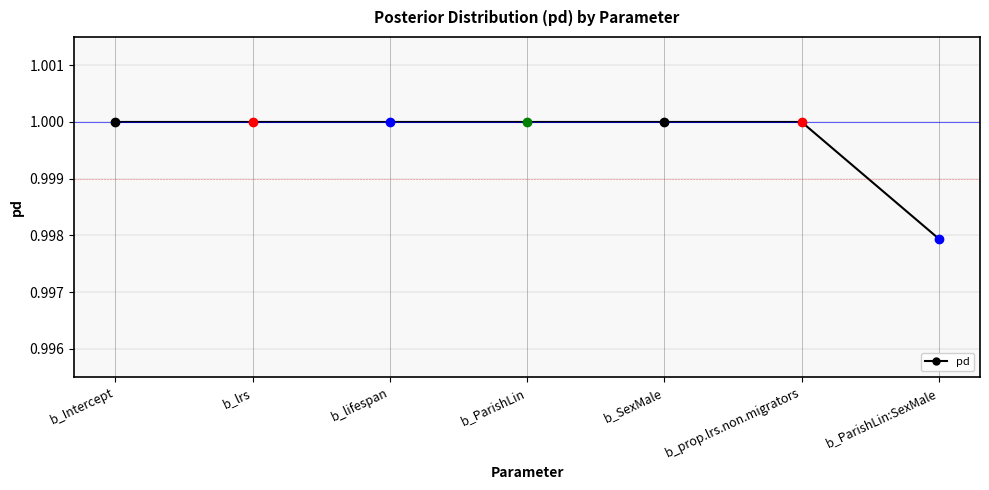

Which label corresponds to the smallest value in the chart?

b_ParishLin:SexMale